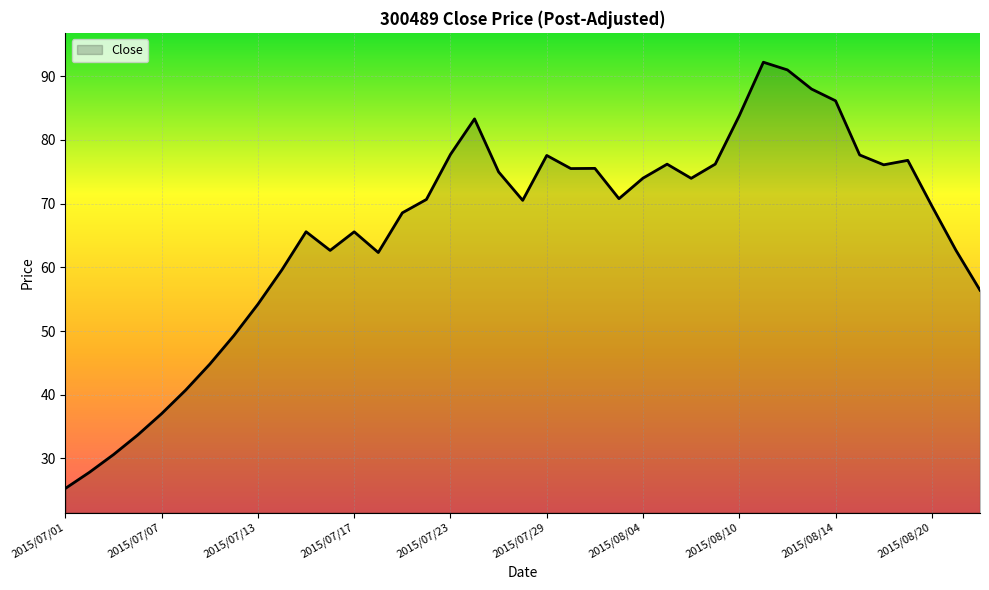

What is the maximum value shown in the chart?

92.2